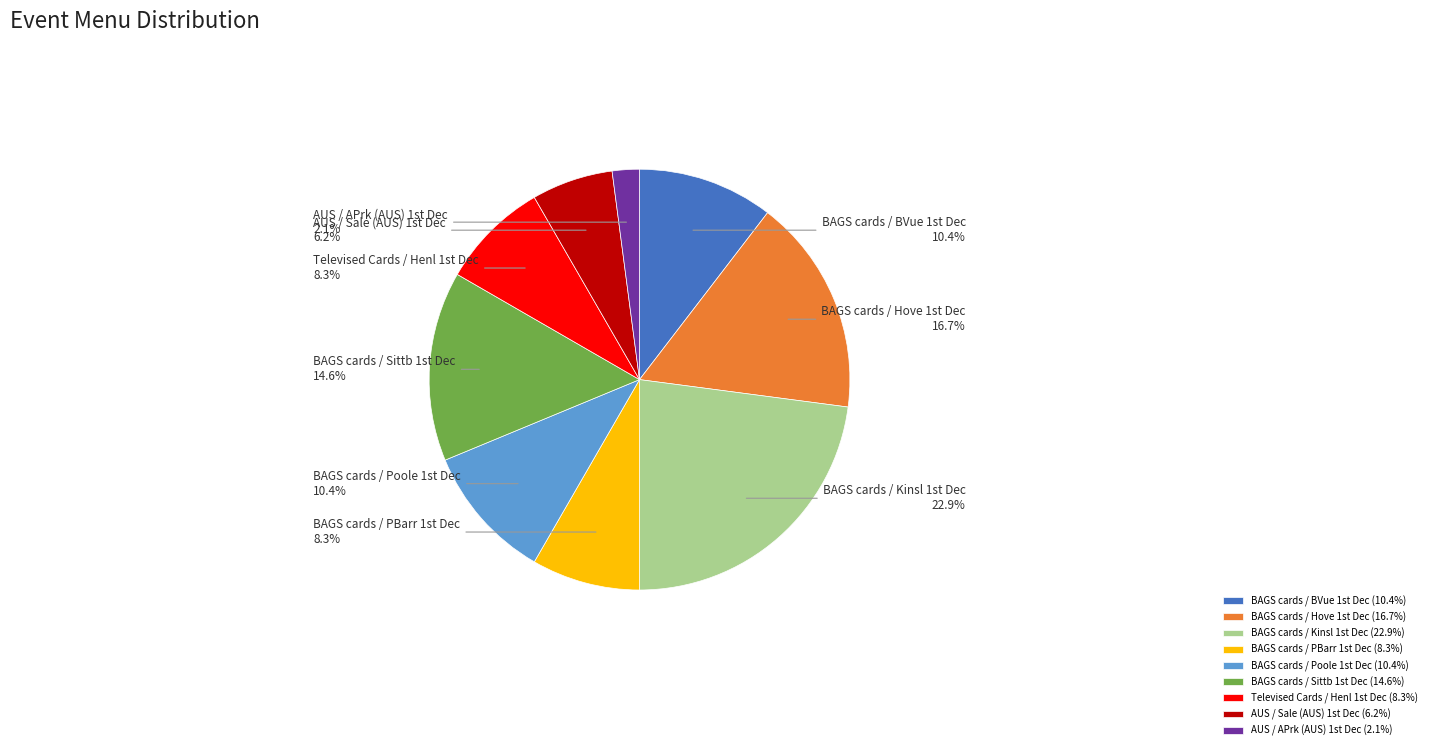

How many slices are in this pie chart?

9